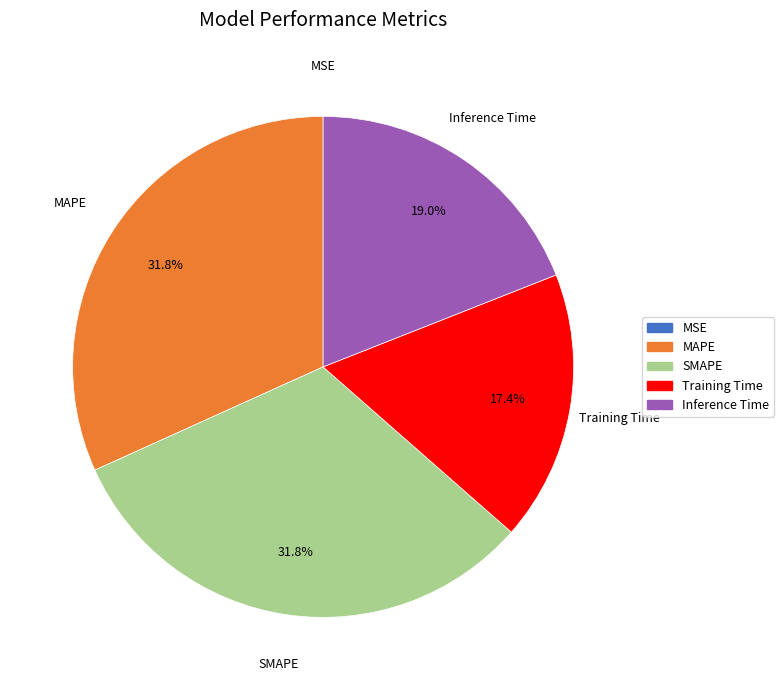

Is there any slice that represents more than half of the pie?

No